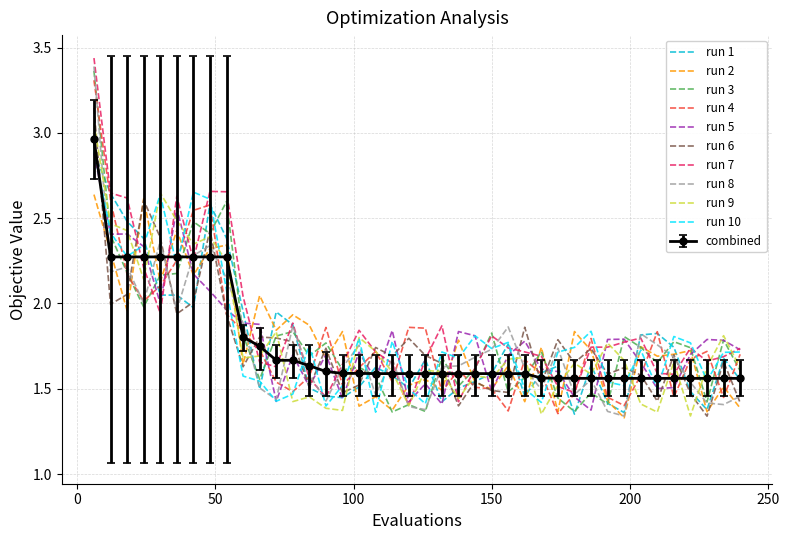

Which series ends up on top after the final intersection of run 2 and combined?

combined